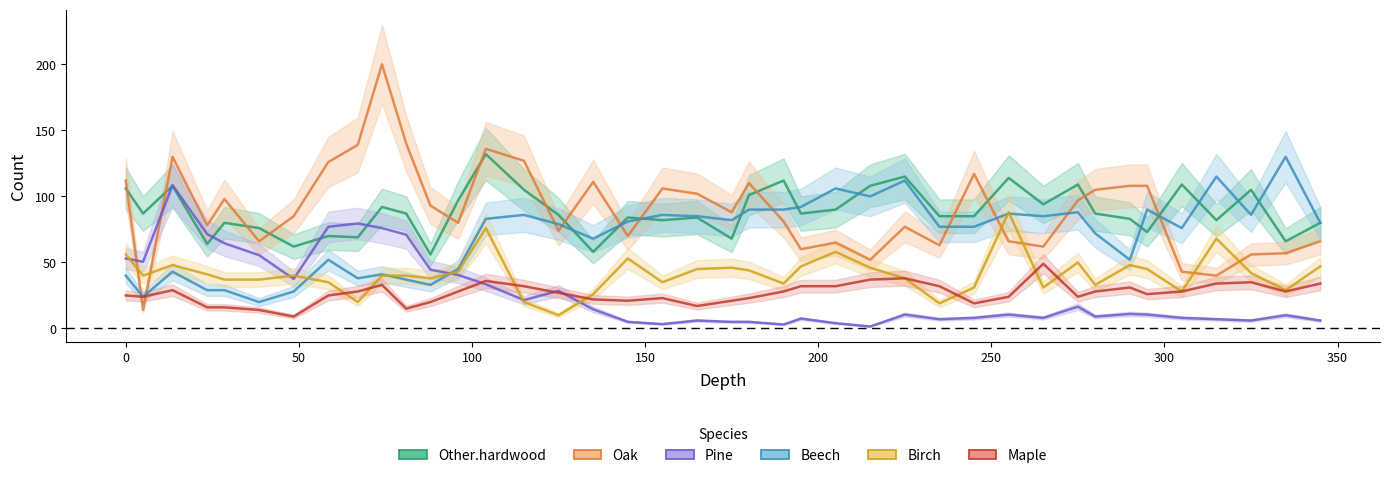

What are all the series names shown in the legend?

Other.hardwood, Oak, Pine, Beech, Birch, Maple